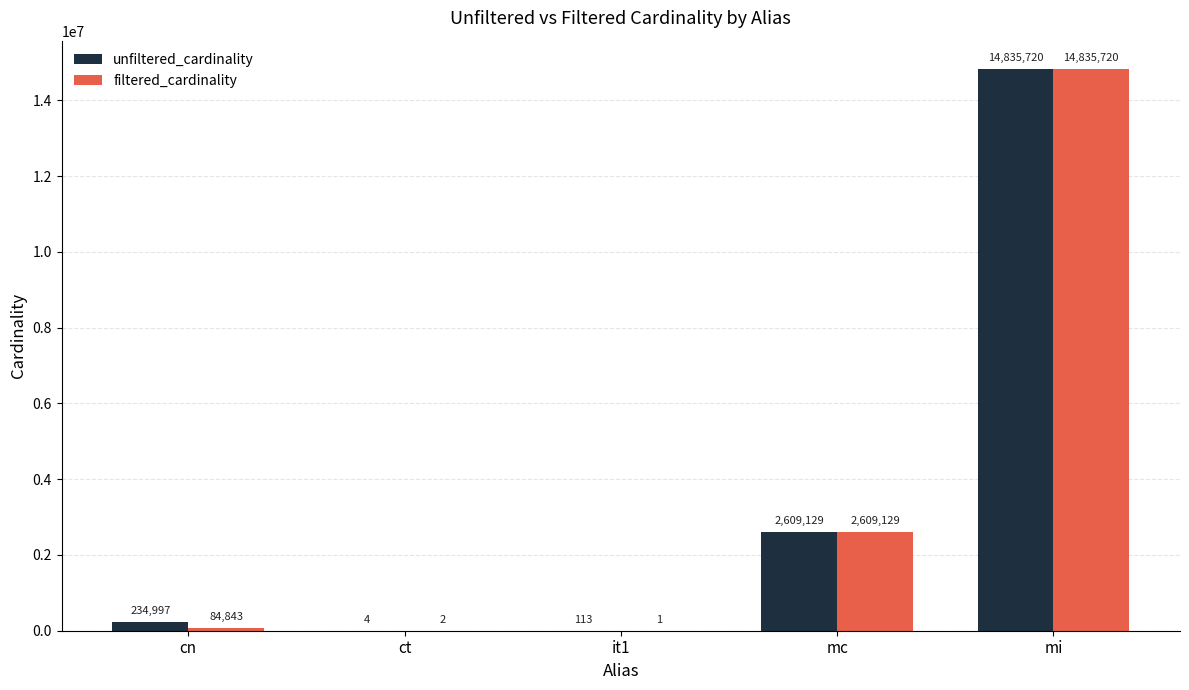

Between ct and mc, which series saw the biggest shift?

filtered_cardinality